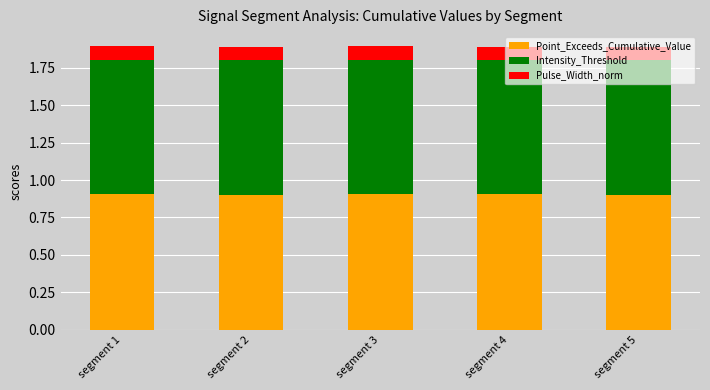

What is the minimum value for Point_Exceeds_Cumulative_Value?

0.9